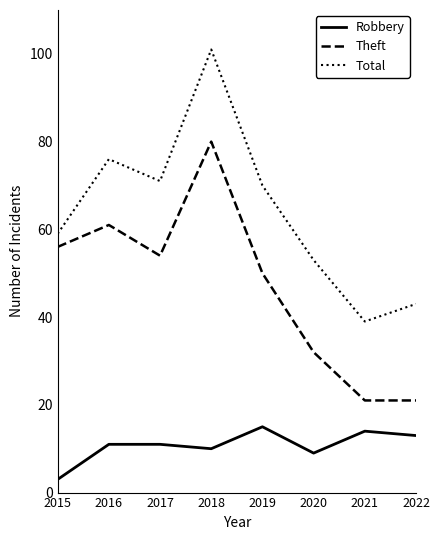

True or false: Robbery and Total cross at least once.

False